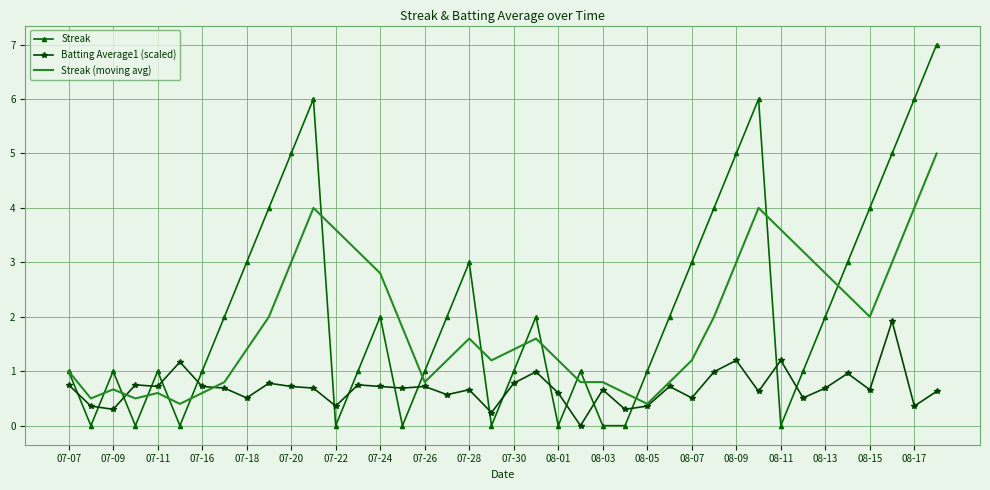

Which series has the largest total across all categories?

Streak